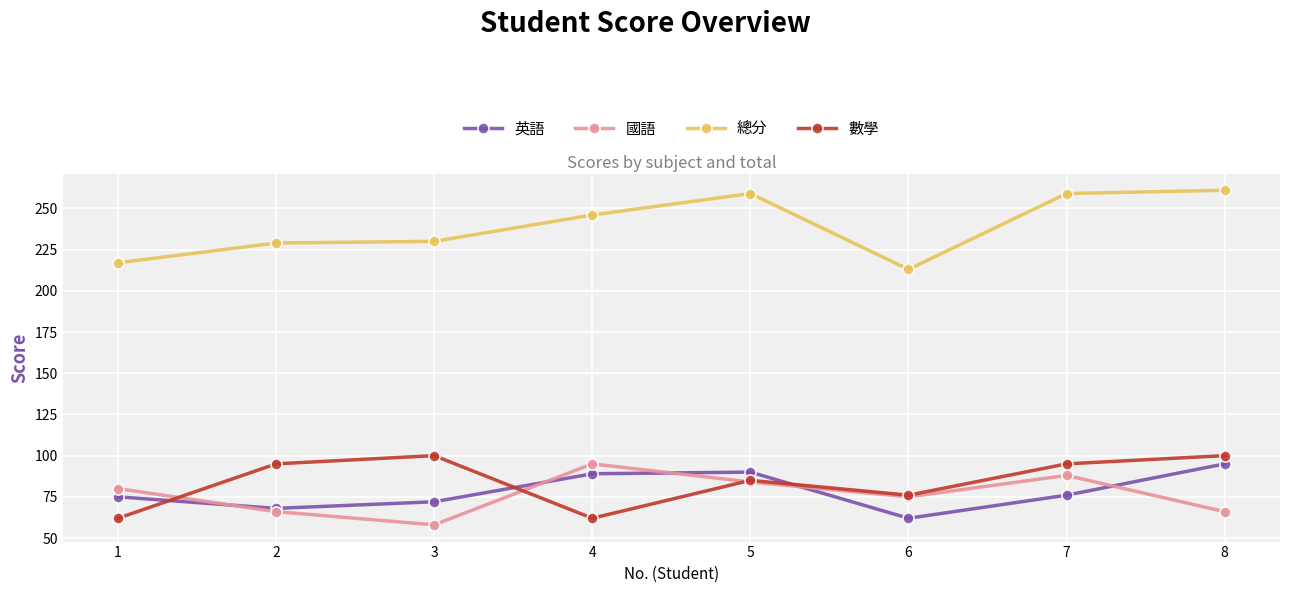

Which series changed the most between 6 and 7?

總分